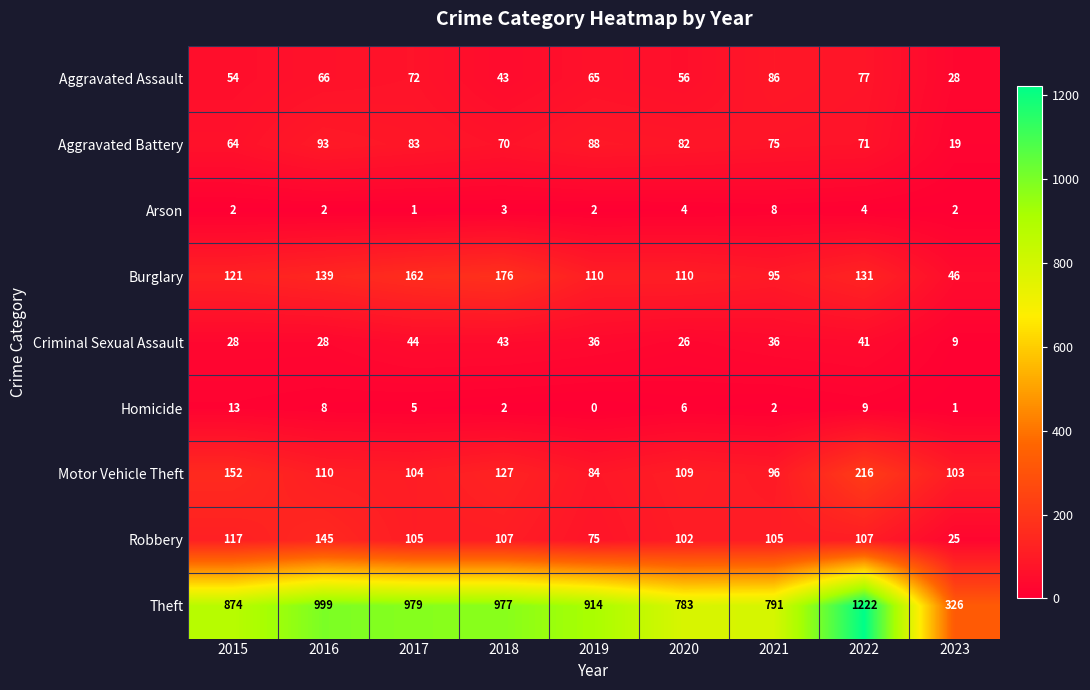

Which series has the largest total across all categories?

Theft